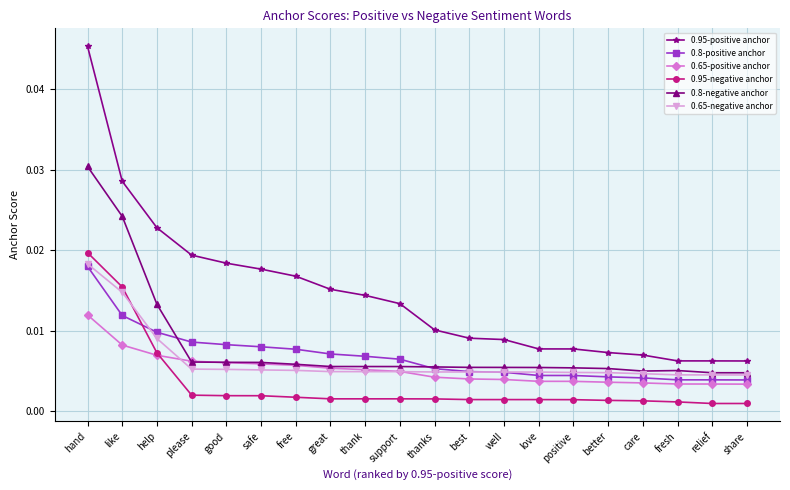

Which category has the highest value in the 0.8-negative anchor series?

hand